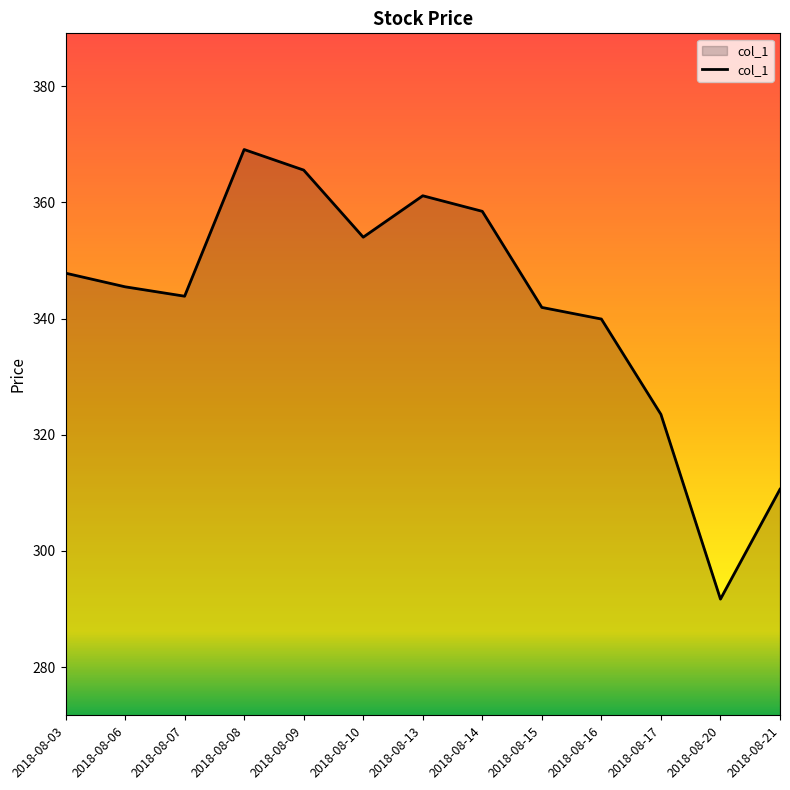

What is the change in value from 2018-08-09 to 2018-08-21?

-54.9